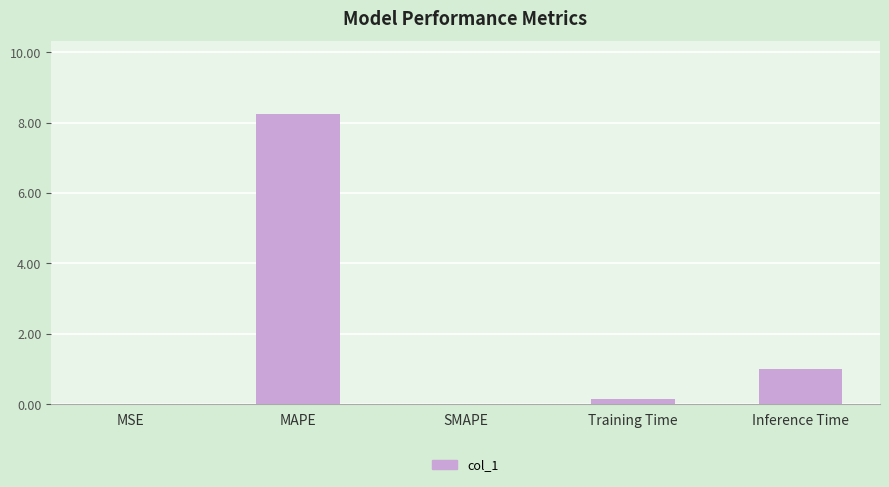

What is the sum of all values?

9.4